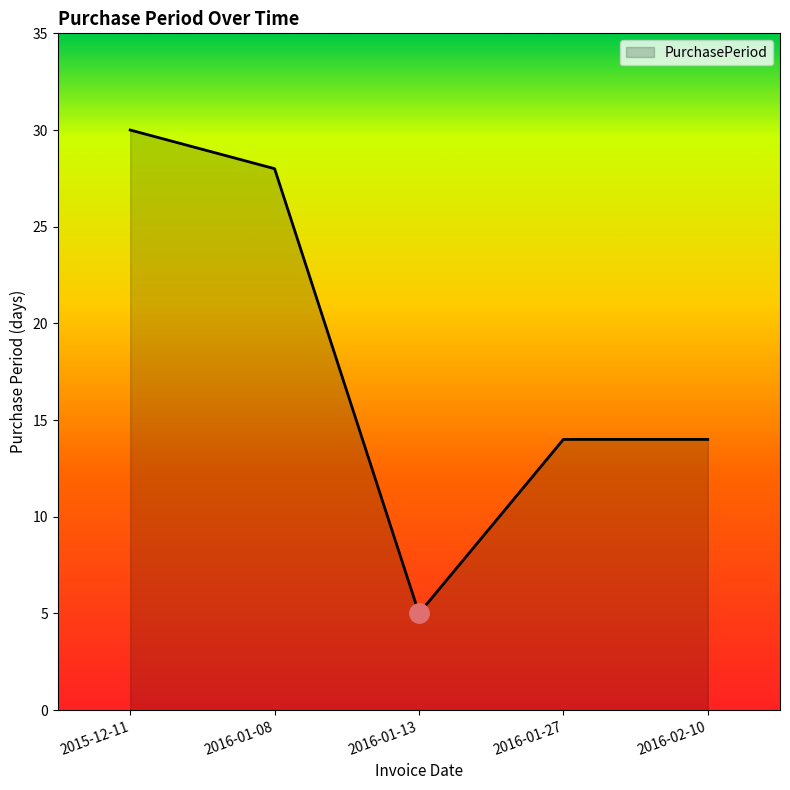

Does the chart display data point markers on the line(s)?

No